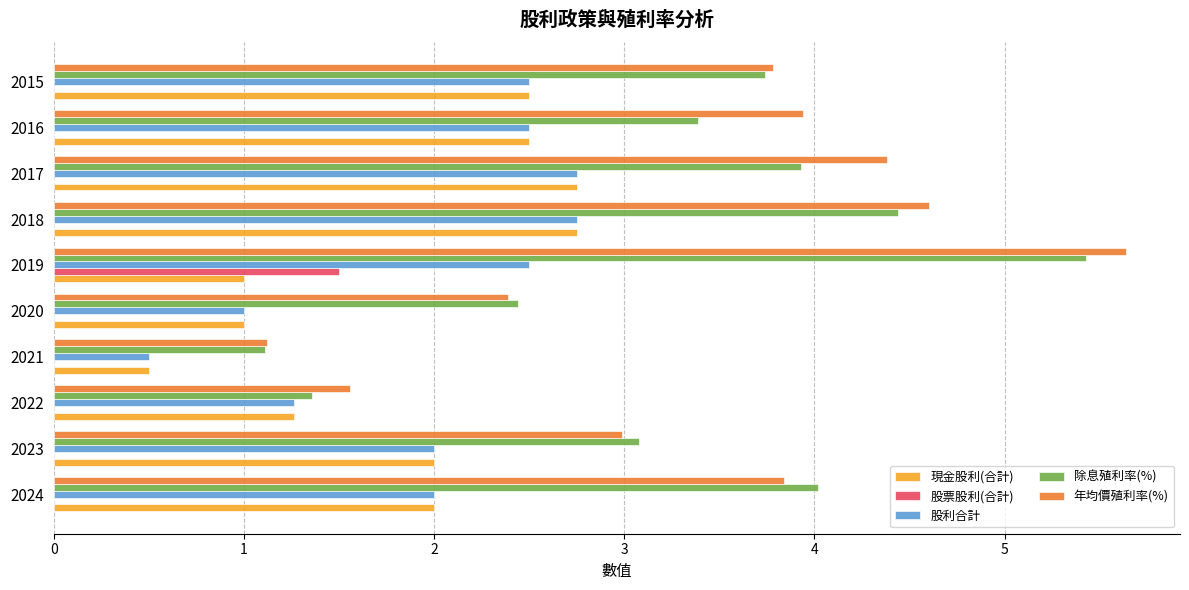

Which series changed the most between 2023 and 2021?

除息殖利率(%)